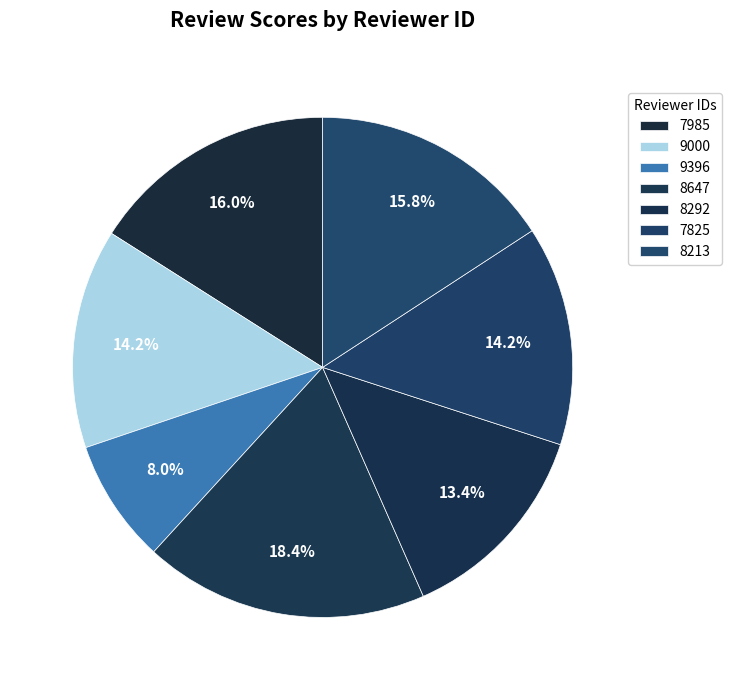

To the nearest percent, what is the difference between the 8292 and 9396 slice percentages?

5%